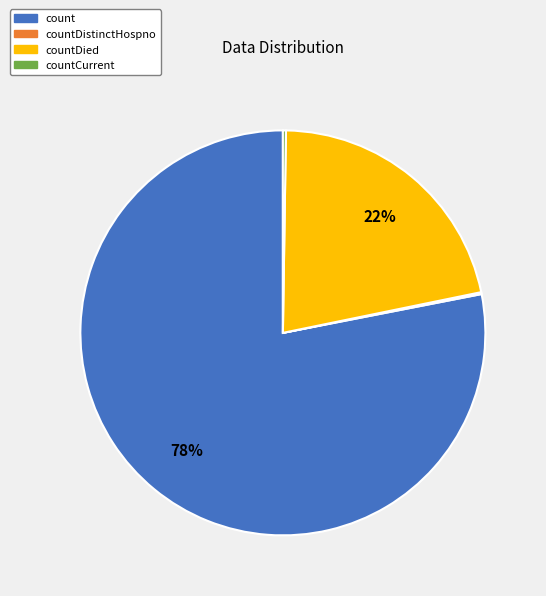

Which category has the biggest portion of the pie?

count